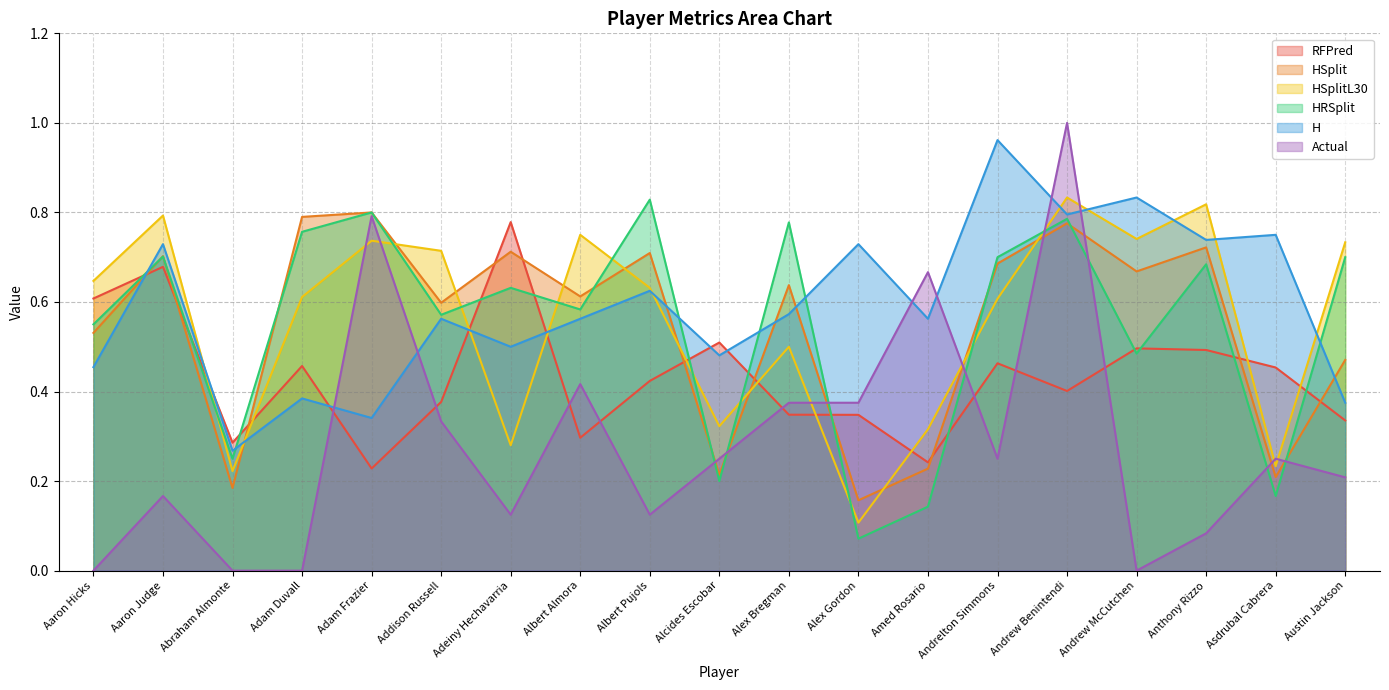

Between which two adjacent categories do H and HSplit first intersect?

Aaron Hicks and Aaron Judge